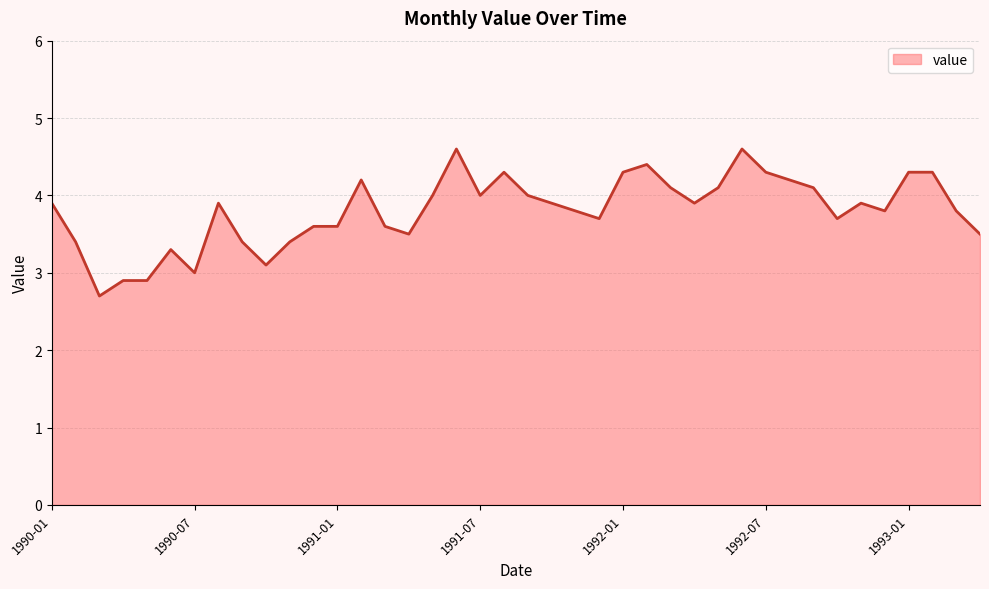

What is the maximum value shown in the chart?

4.6